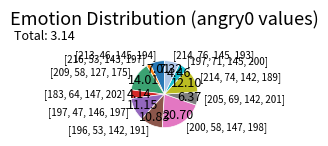

Is there a majority slice in this chart?

No